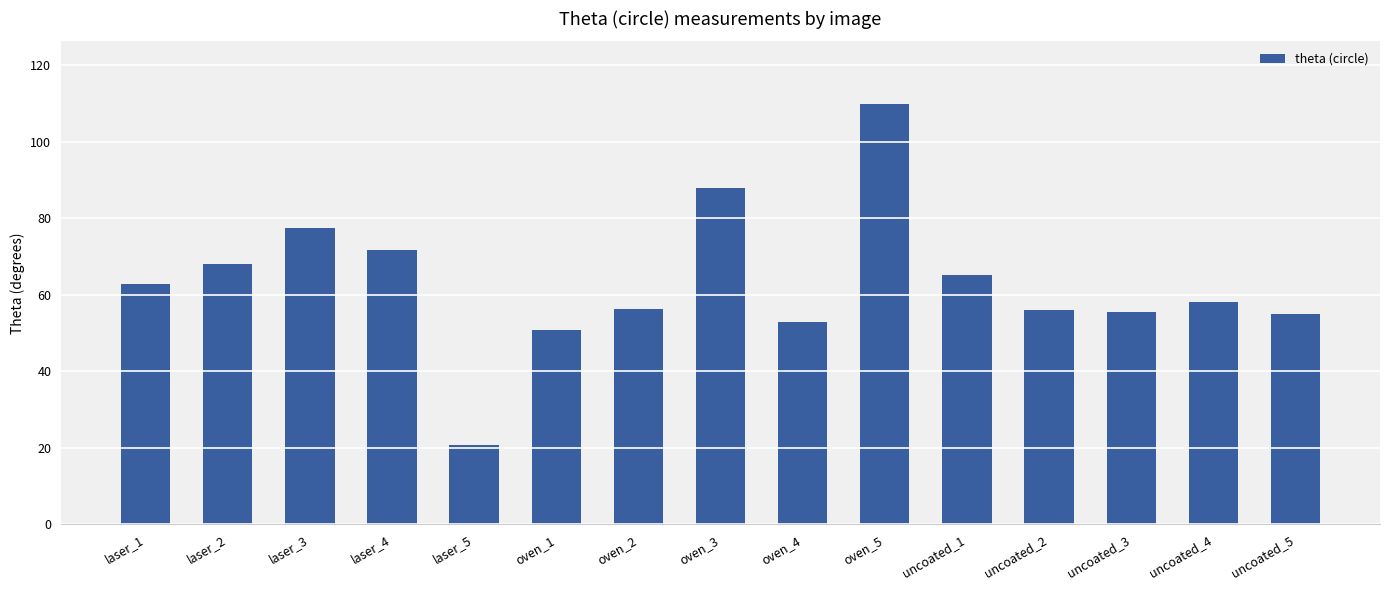

What is the sum of the values at laser_3 and oven_1?

128.3